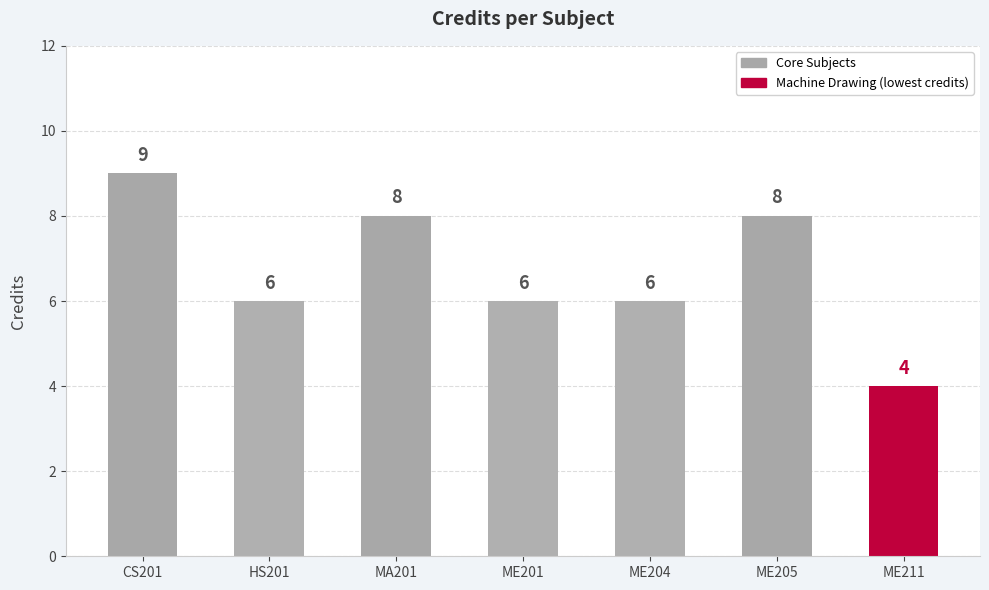

At which category does the chart reach its minimum across all series?

ME211